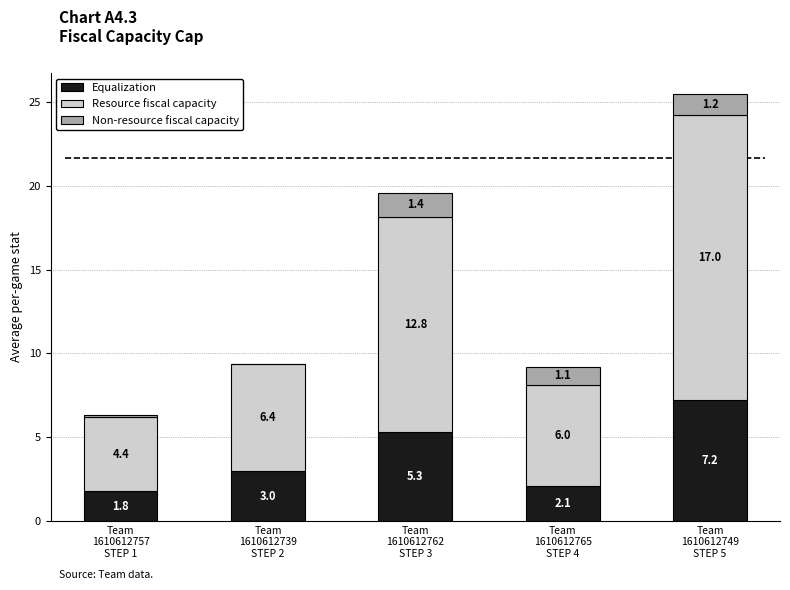

How many data points does each series have?

5